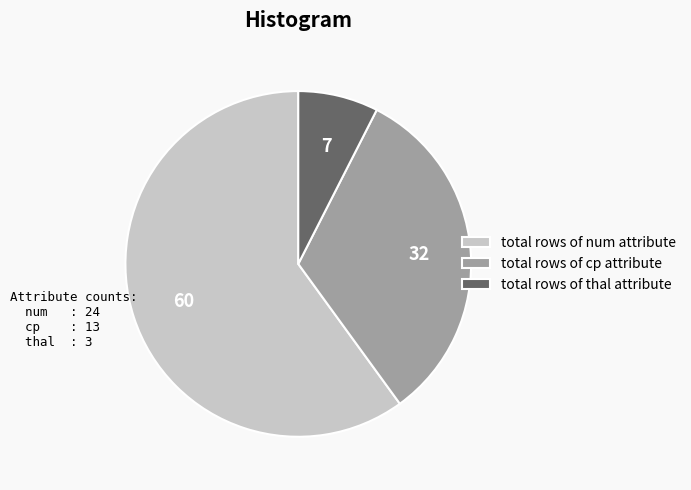

Approximately how many times larger is the value at total rows of num attribute compared to total rows of cp attribute?

1.8